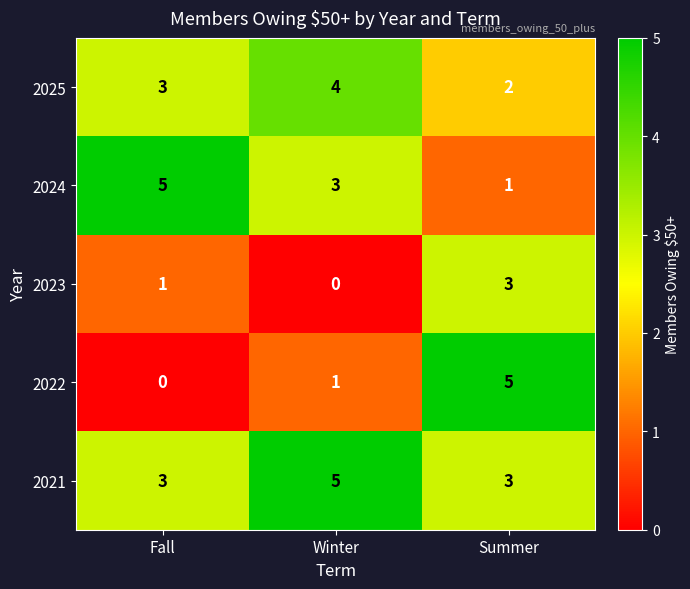

The value of 2021 at Fall is 3. True or false?

True